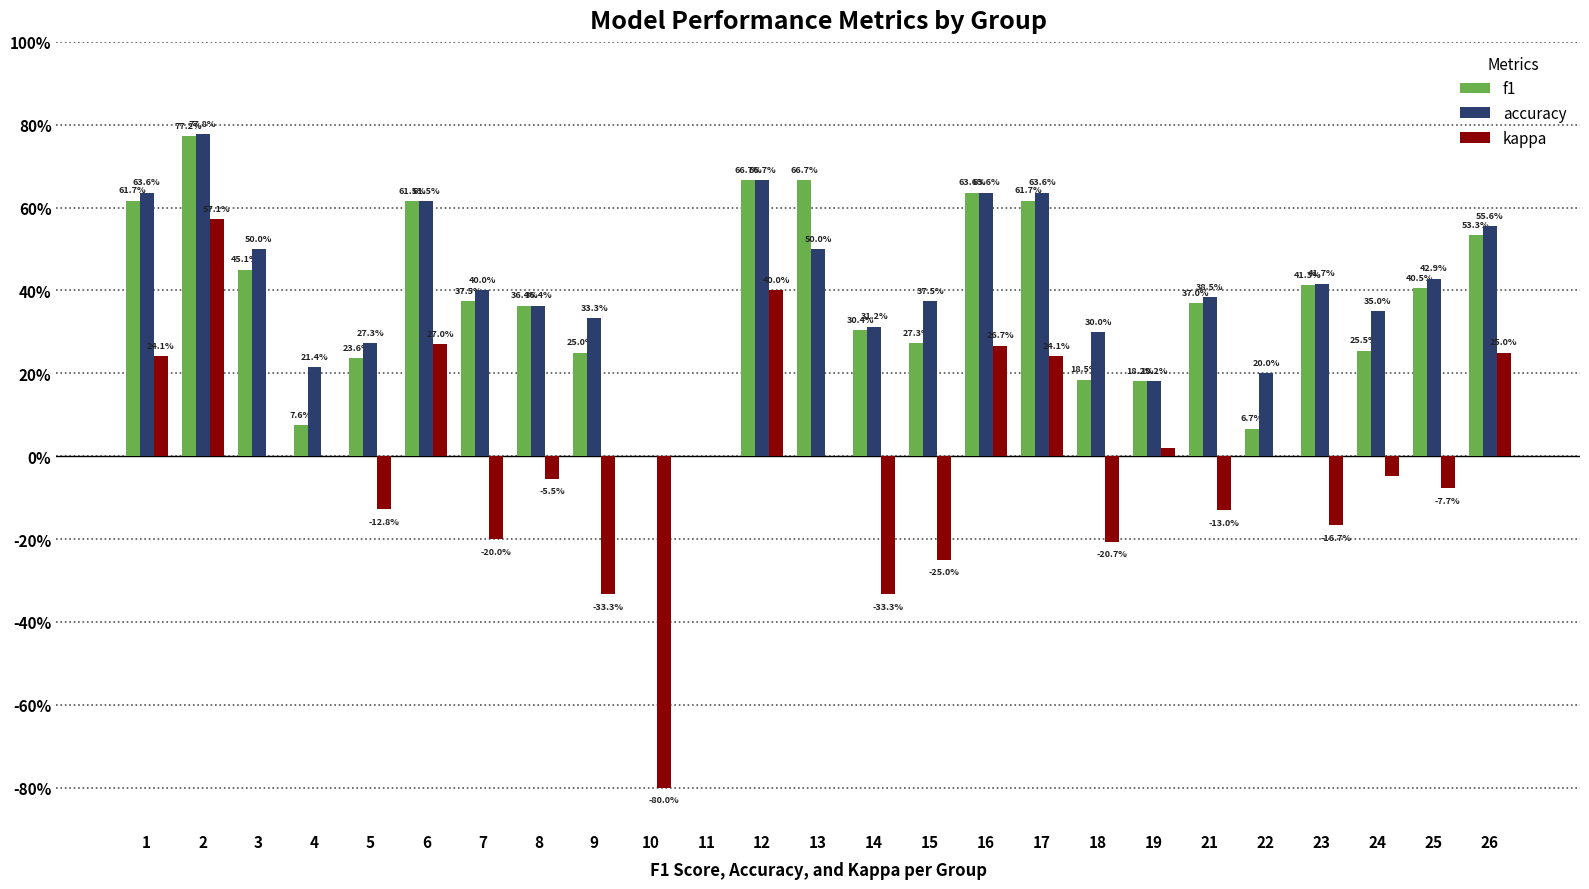

Which series changed the most between 6 and 13?

kappa